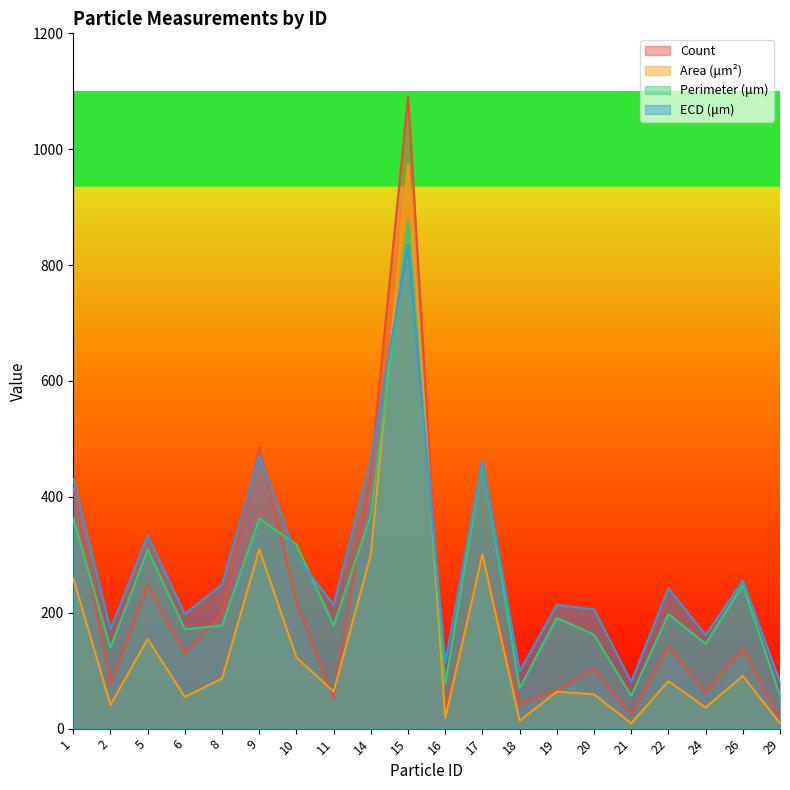

Is the value of Perimeter (μm) at 20 greater than the value of ECD (μm) at 16?

Yes